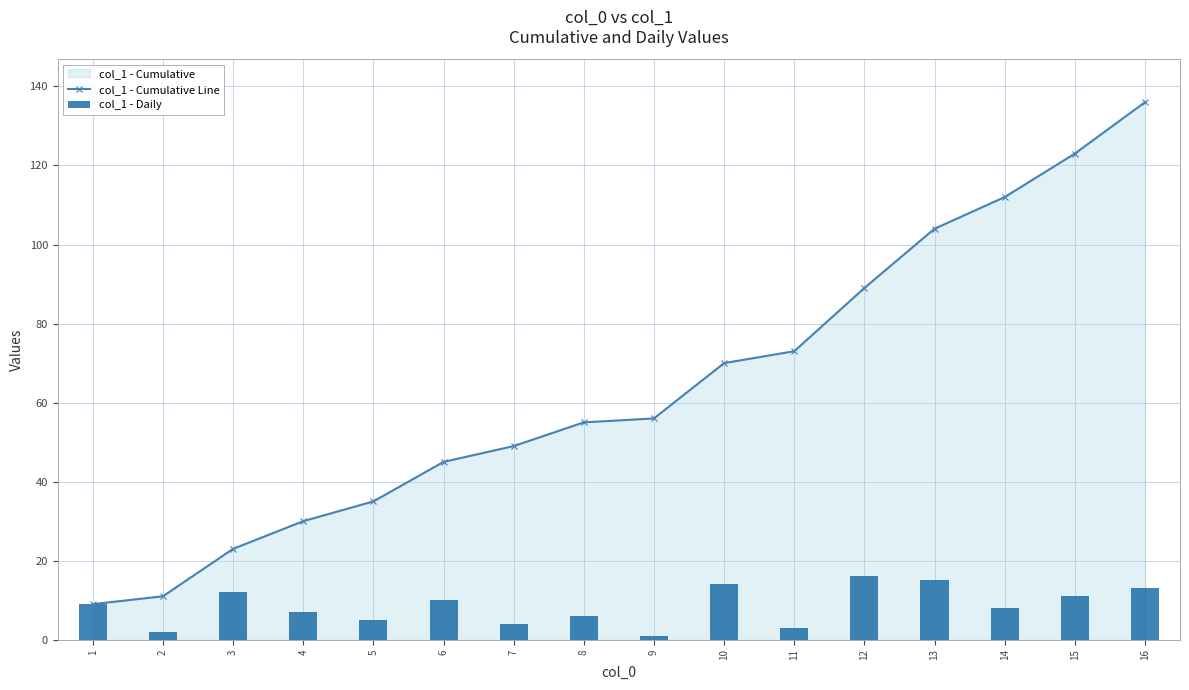

The col_1 - Cumulative Line series shows 123 at 15. True or false?

True